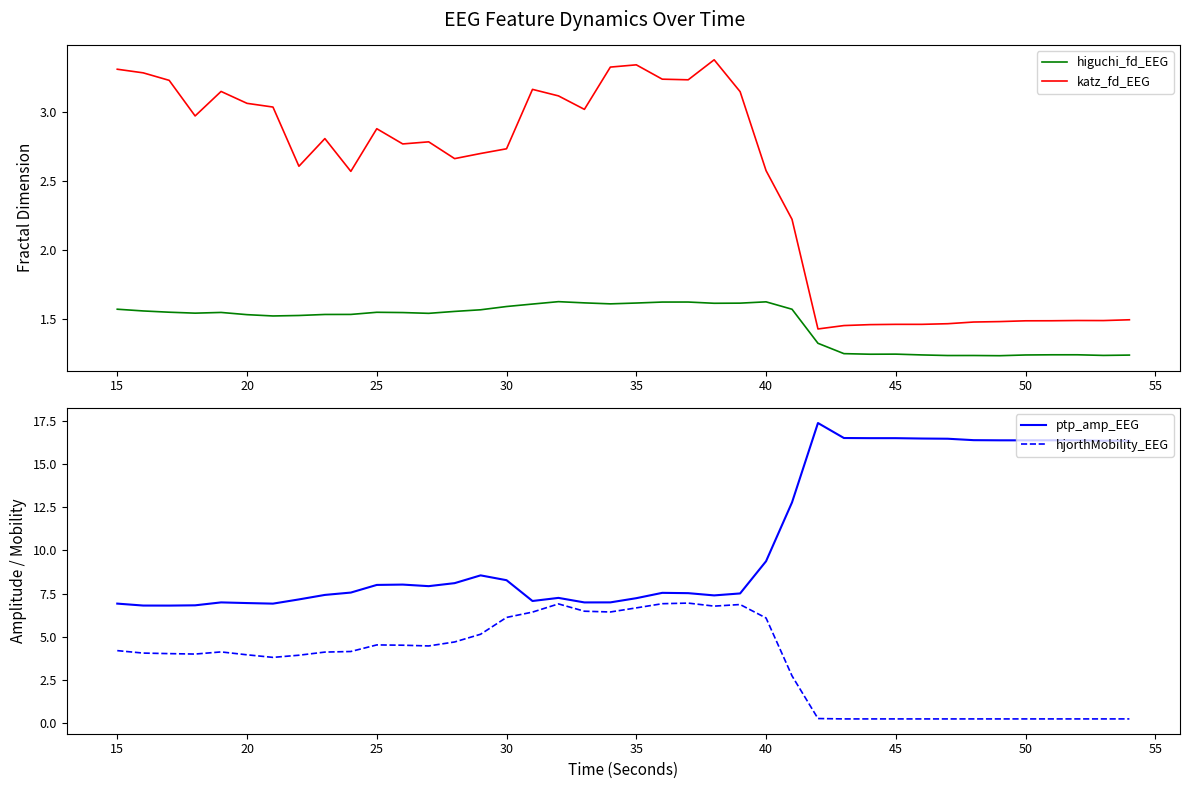

Rank the series by their maximum value, from lowest to highest.

higuchi_fd_EEG, katz_fd_EEG, hjorthMobility_EEG, ptp_amp_EEG